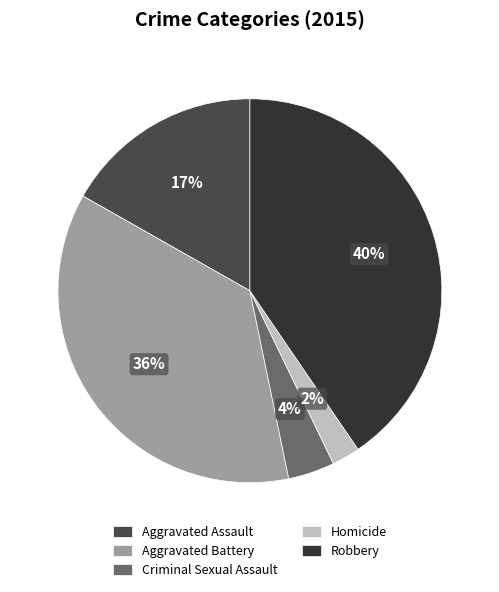

To the nearest percent, what is the difference between the largest and smallest slice percentages?

38%